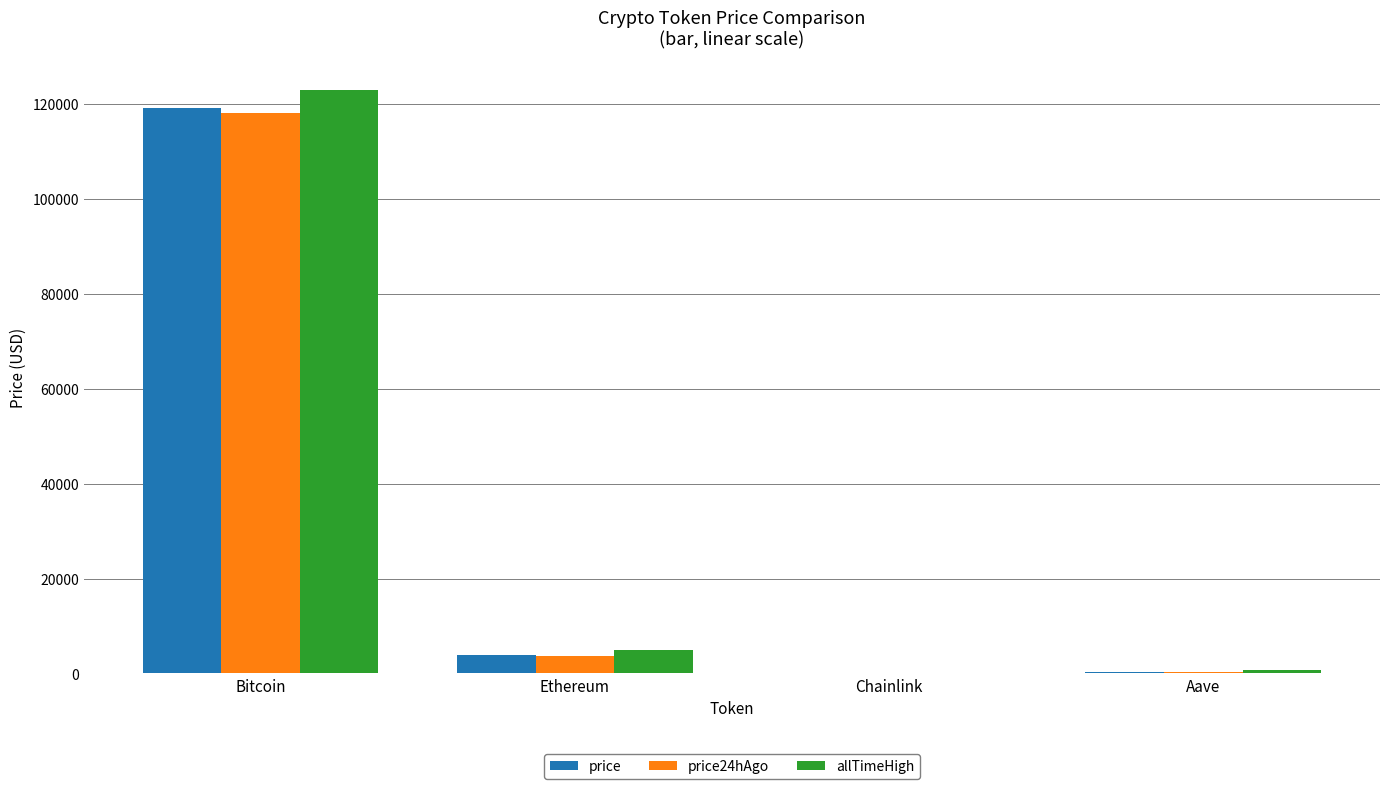

Are the bars grouped side by side (vs. stacked)?

Yes